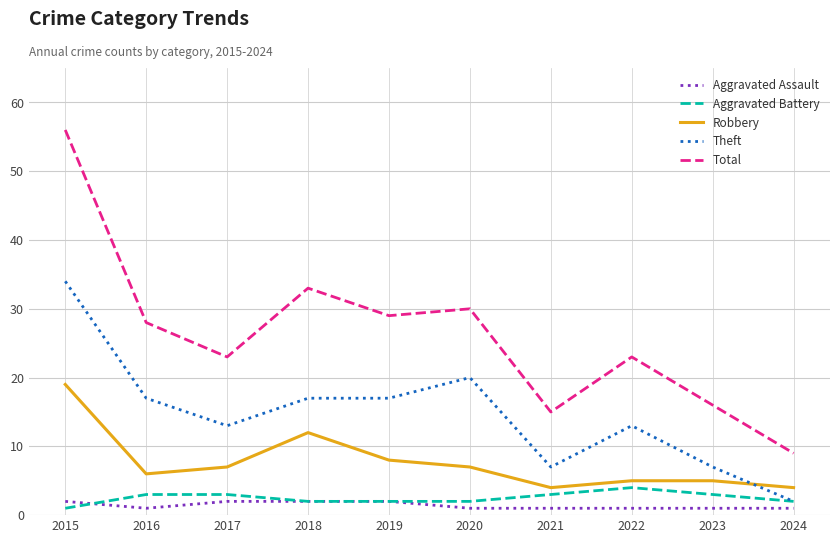

Reading left to right, extract all data points from this chart.

Aggravated Assault: 2015=2	2016=1	2017=2	2018=2	2019=2	2020=1	2021=1	2022=1	2023=1	2024=1
Aggravated Battery: 2015=1	2016=3	2017=3	2018=2	2019=2	2020=2	2021=3	2022=4	2023=3	2024=2
Robbery: 2015=19	2016=6	2017=7	2018=12	2019=8	2020=7	2021=4	2022=5	2023=5	2024=4
Theft: 2015=34	2016=17	2017=13	2018=17	2019=17	2020=20	2021=7	2022=13	2023=7	2024=2
Total: 2015=56	2016=28	2017=23	2018=33	2019=29	2020=30	2021=15	2022=23	2023=16	2024=9